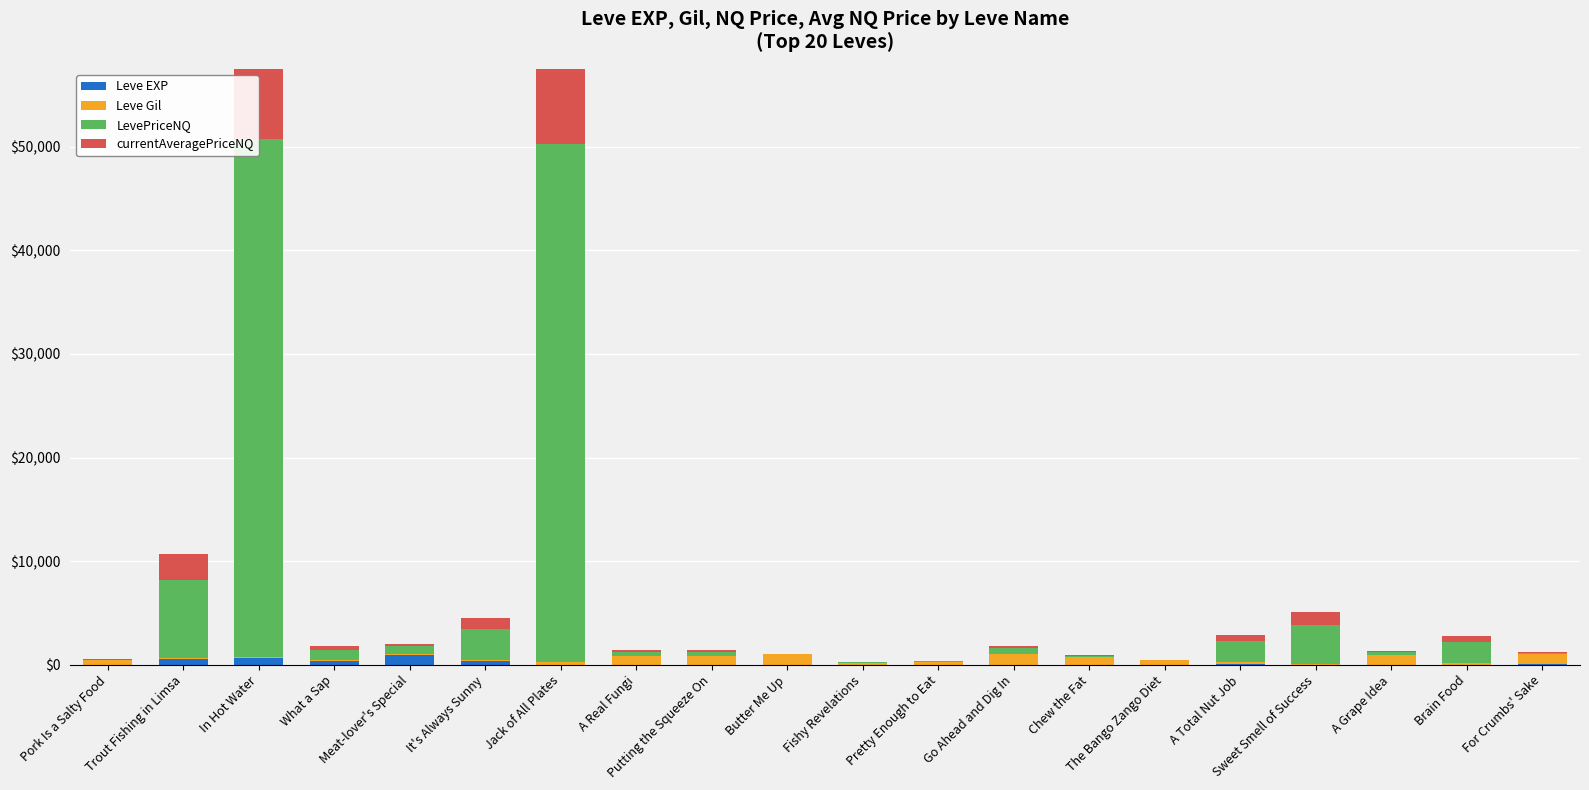

Between Meat-lover's Special and For Crumbs' Sake, which series saw the biggest shift?

Leve EXP